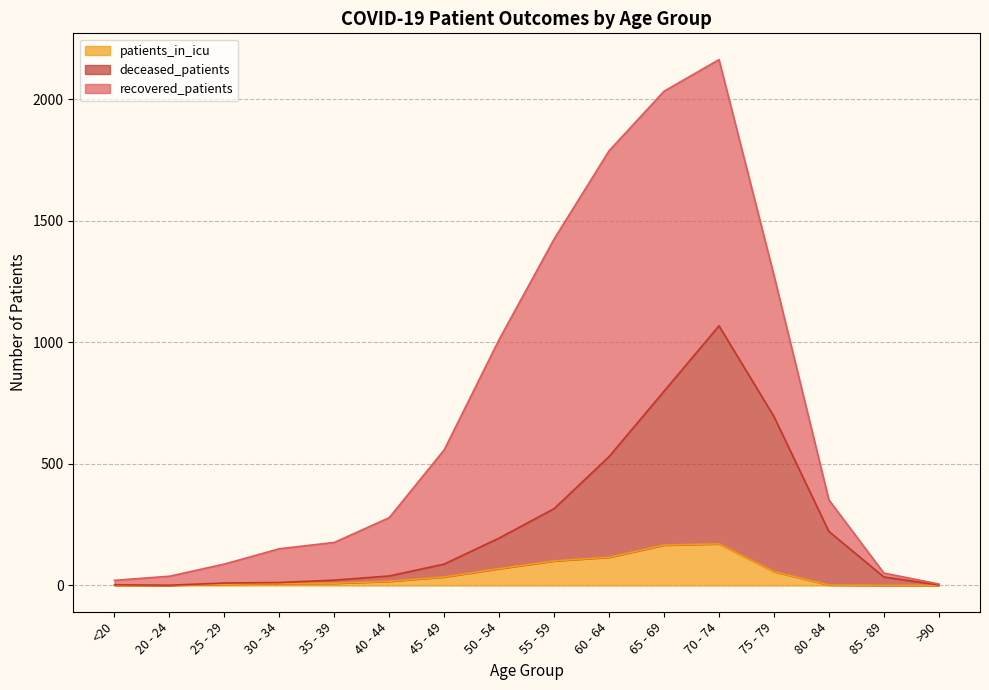

The patients_in_icu series shows 13 at 45 - 49. True or false?

False